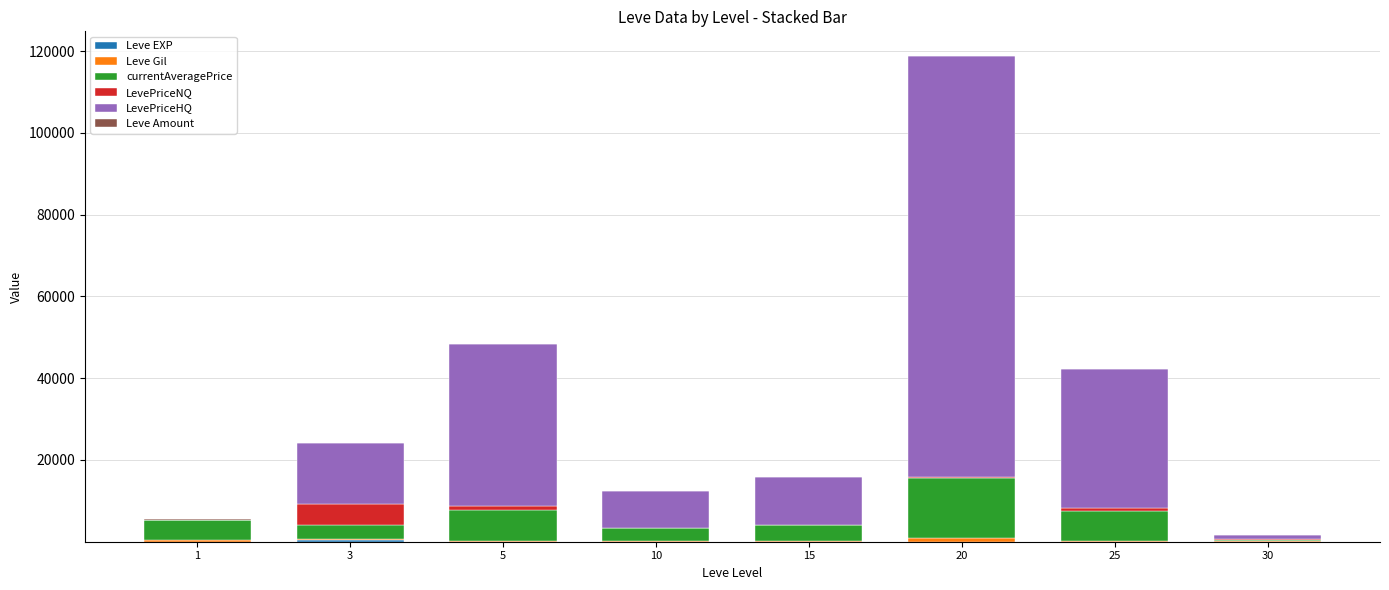

At which category is the sum across all series the highest?

20